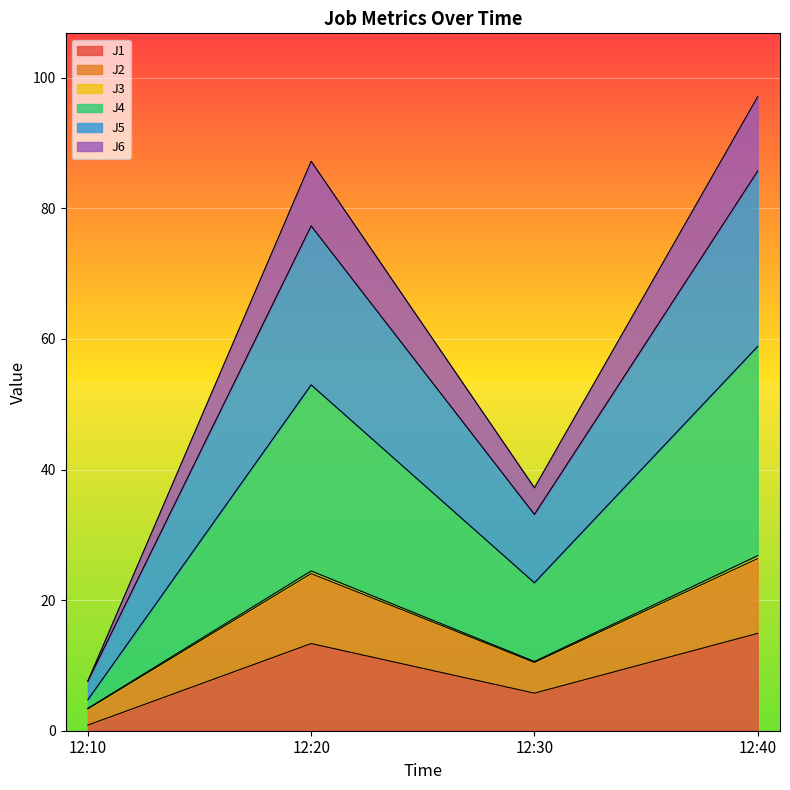

True or false: J1 has more than 2 points higher than both neighbors.

False